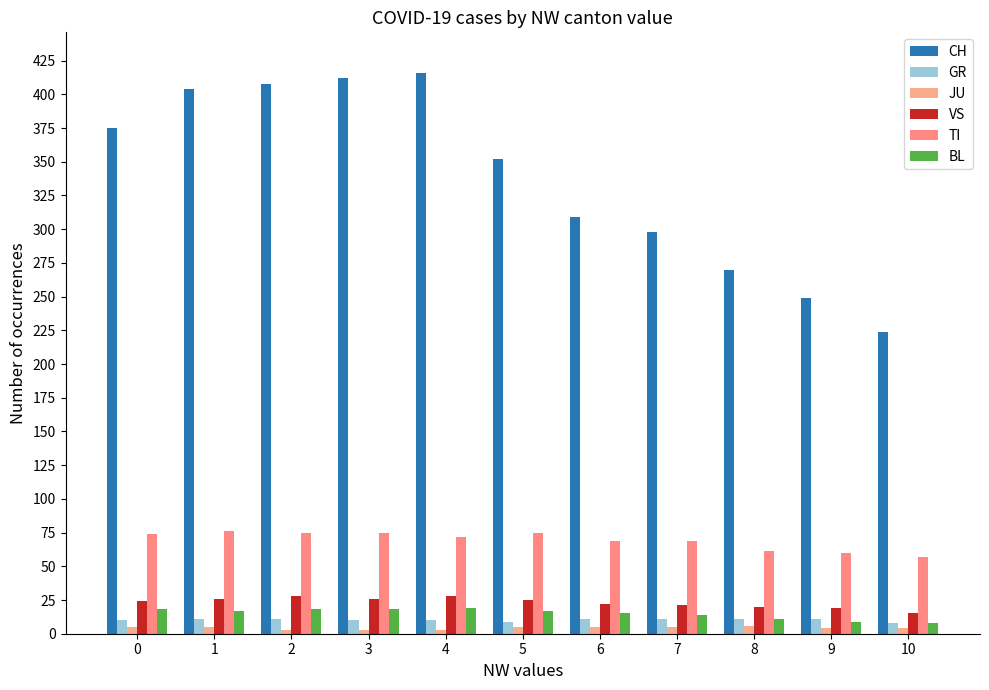

What is the value of the VS bar at the 7th from the left?

22